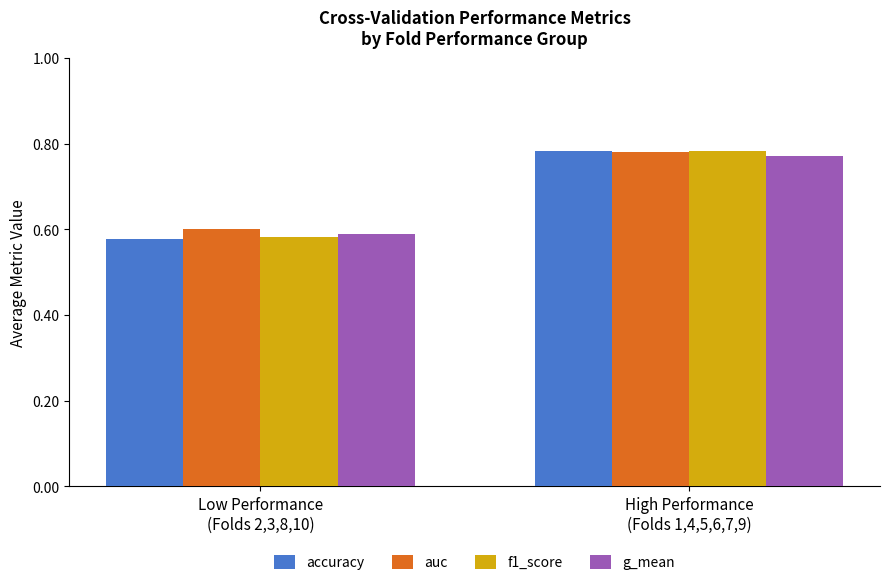

True or false: accuracy has a value of 1.0 at High Performance
(Folds 1,4,5,6,7,9).

False